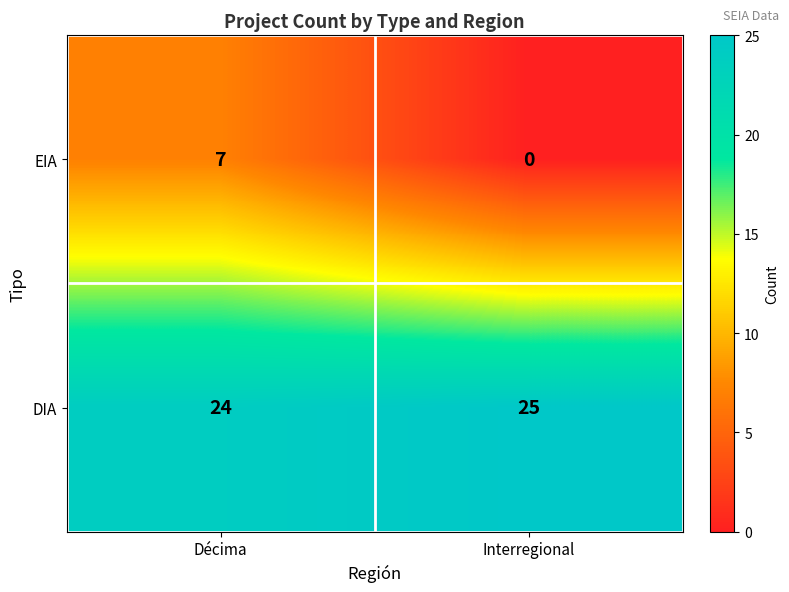

Which series has the largest total across all categories?

DIA